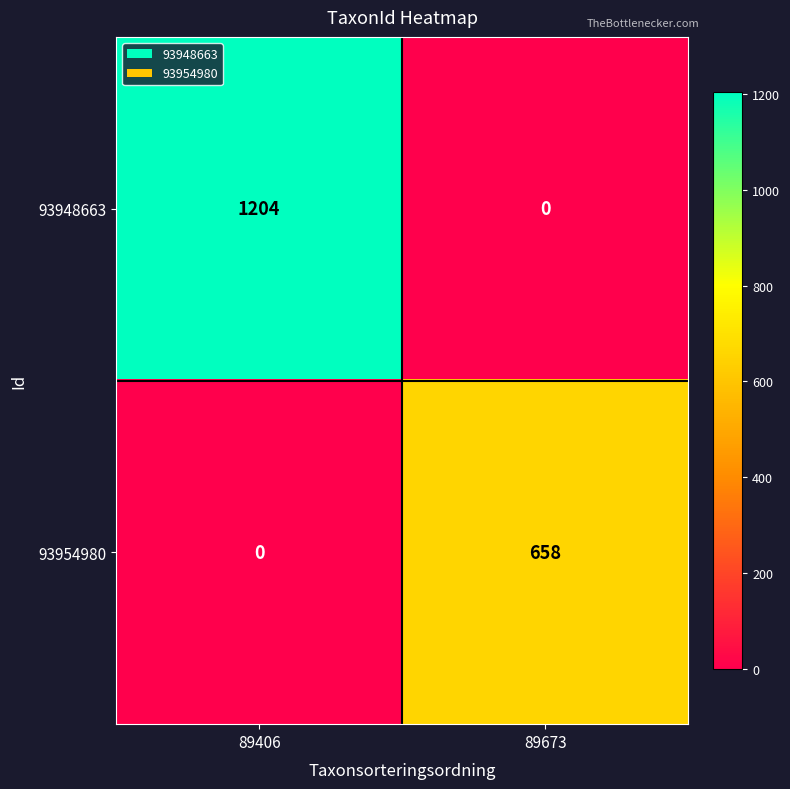

Rank the series at 89673 from lowest to highest value.

93948663, 93954980